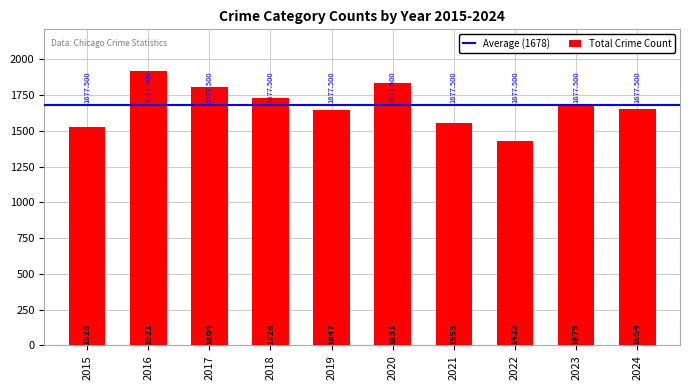

List the labels in order of value, smallest first.

2022, 2015, 2021, 2019, 2024, 2023, 2018, 2017, 2020, 2016